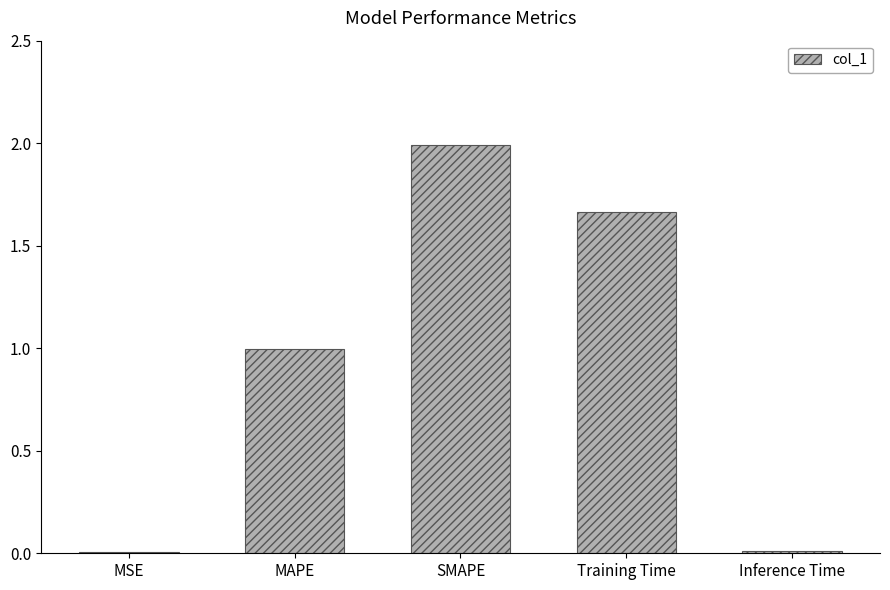

What value does the data have at SMAPE?

2.0